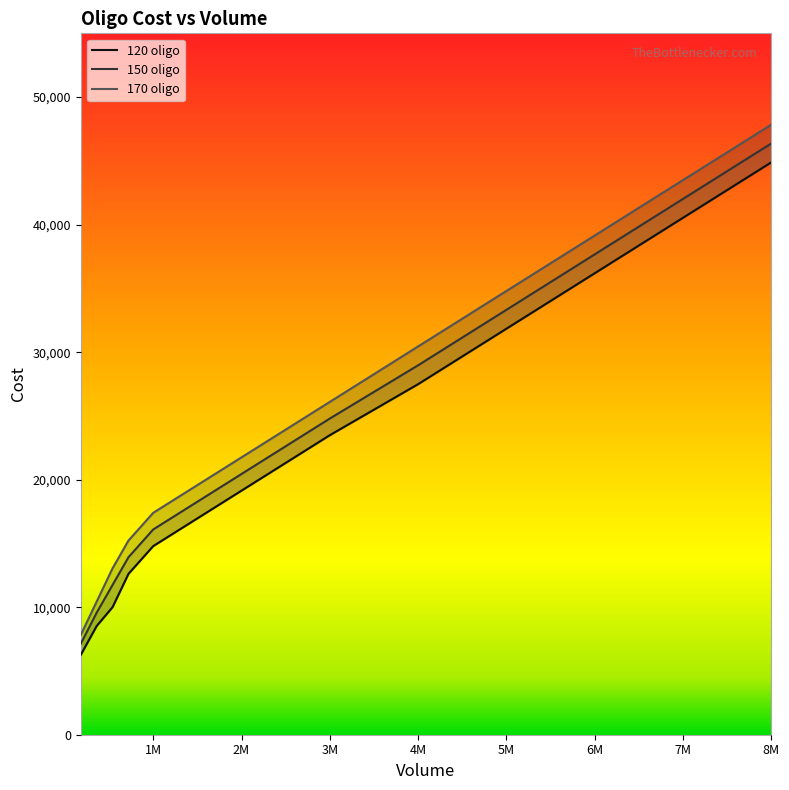

Is the value of 150 oligo at 360000 greater than the value of 170 oligo at 540000?

No